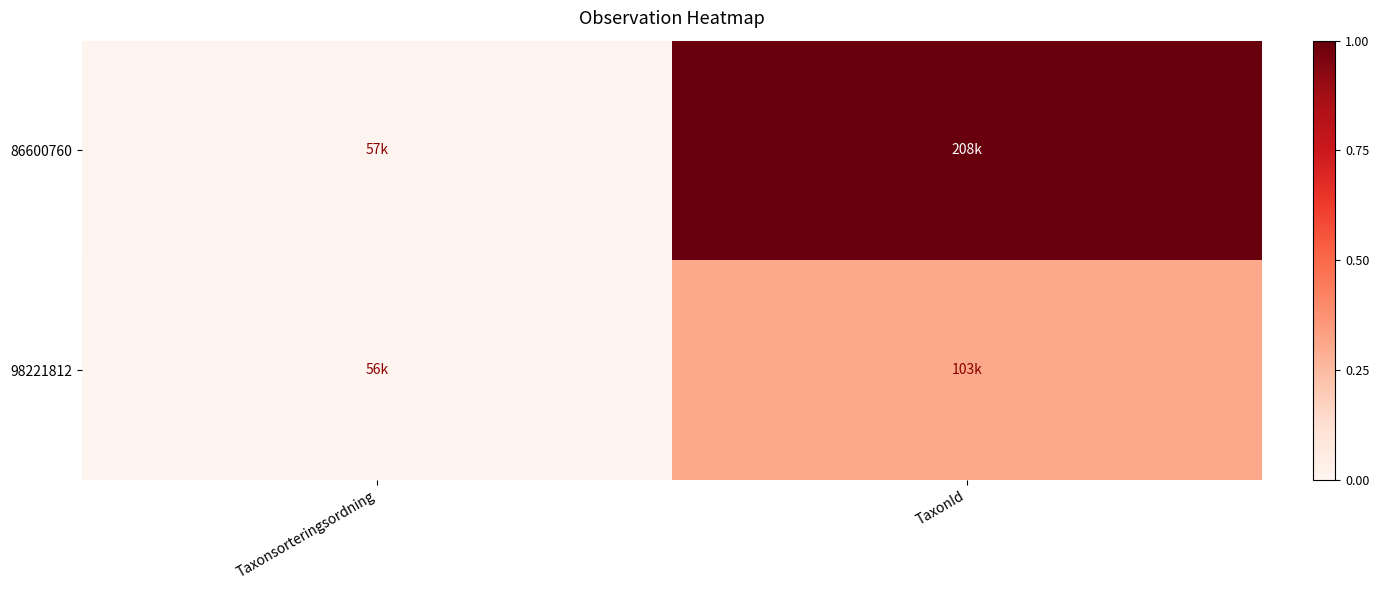

At how many categories does at least one series exceed 0?

2